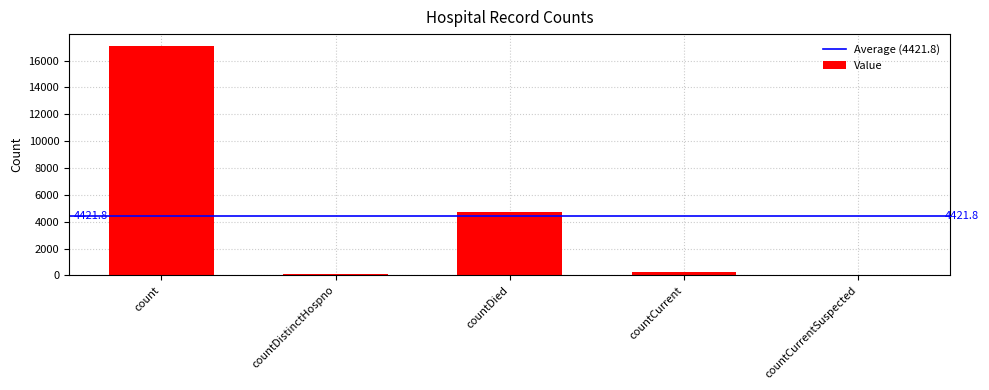

Approximately how many times larger is the value at countCurrent compared to countDistinctHospno?

3.3